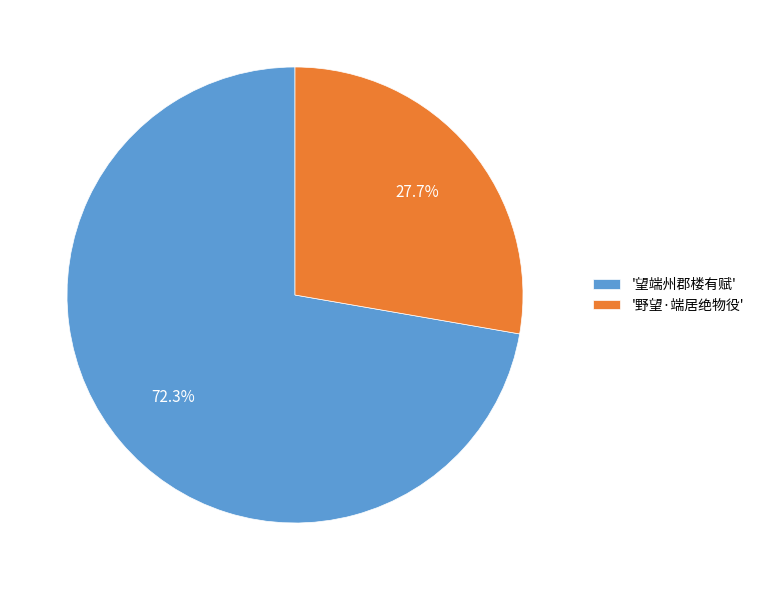

Combined, what portion of the pie is '野望·端居绝物役' and '望端州郡楼有赋'?

100.0%